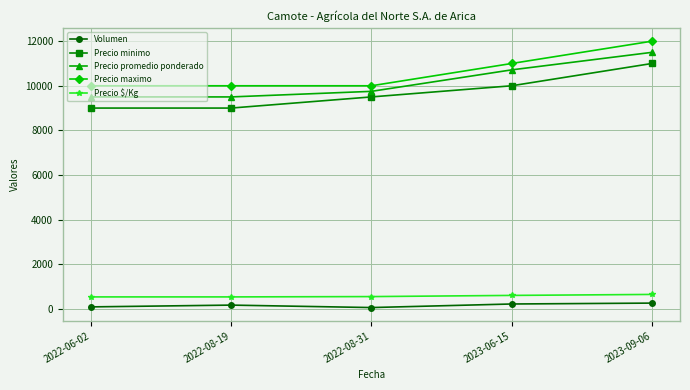

What position from the left is 2023-09-06?

5